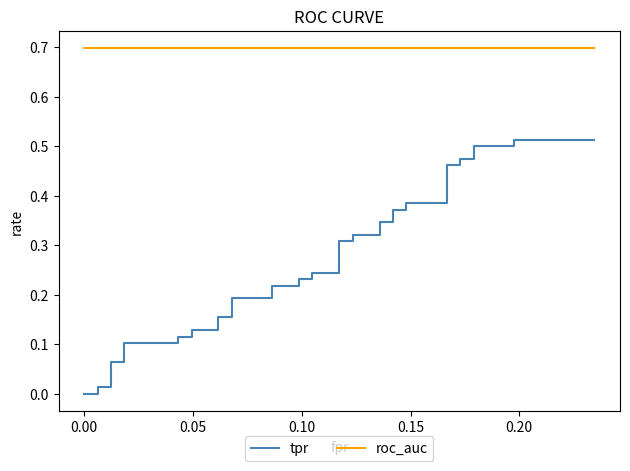

True or false: roc_auc has more than 0 interior local peaks.

False